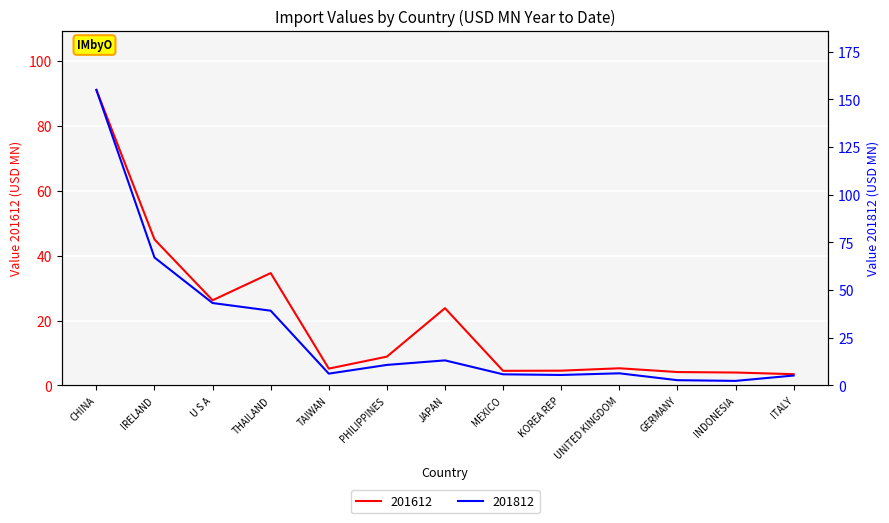

What is the difference between the 201812 values at PHILIPPINES and TAIWAN?

4.6